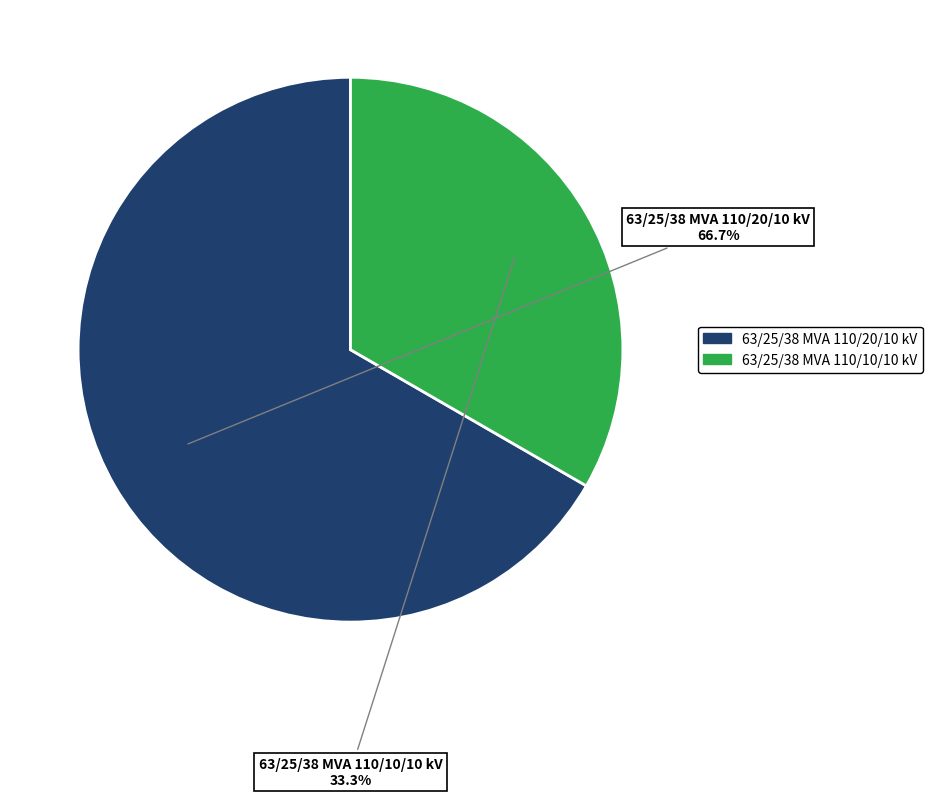

Which category accounts for the majority?

63/25/38 MVA 110/20/10 kV